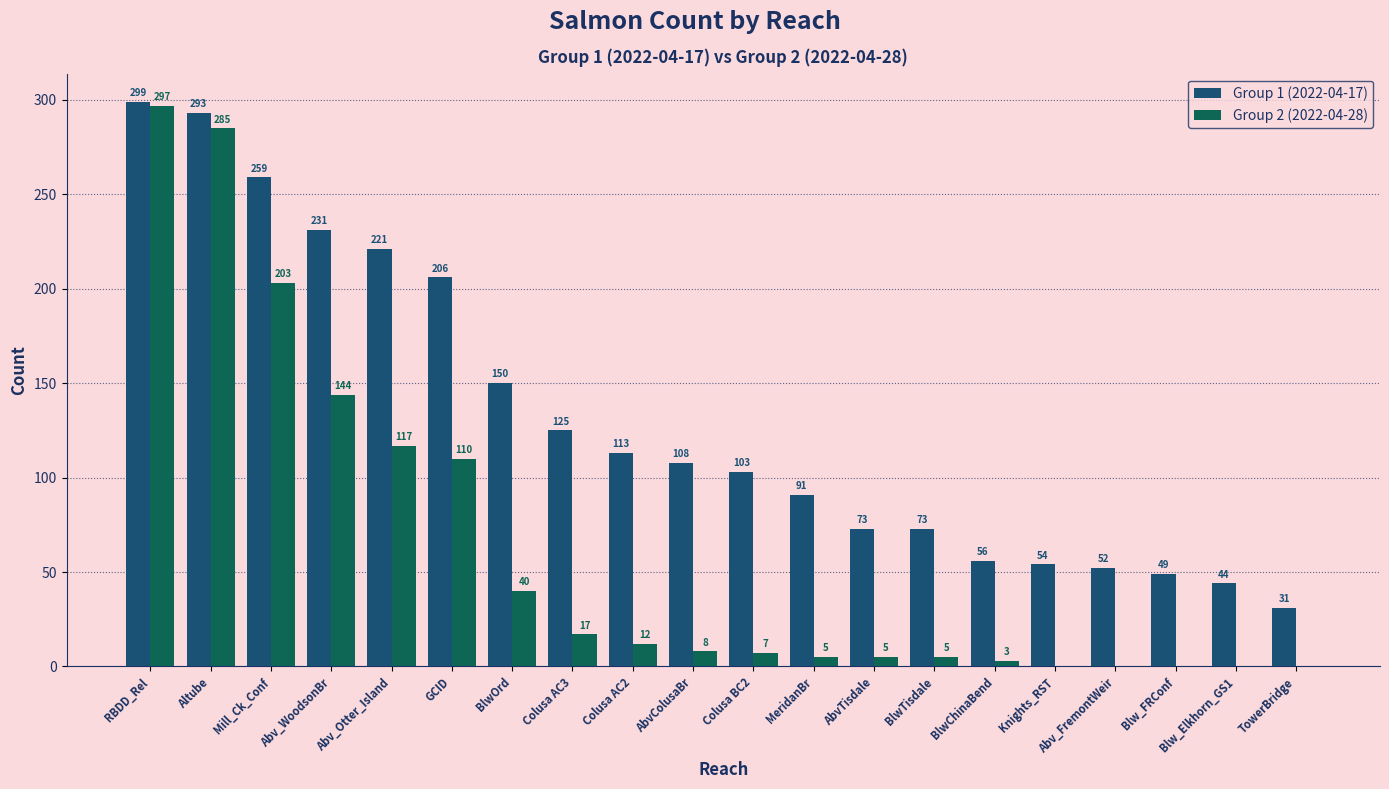

At which label does Group 1 (2022-04-17) reach its peak?

RBDD_Rel